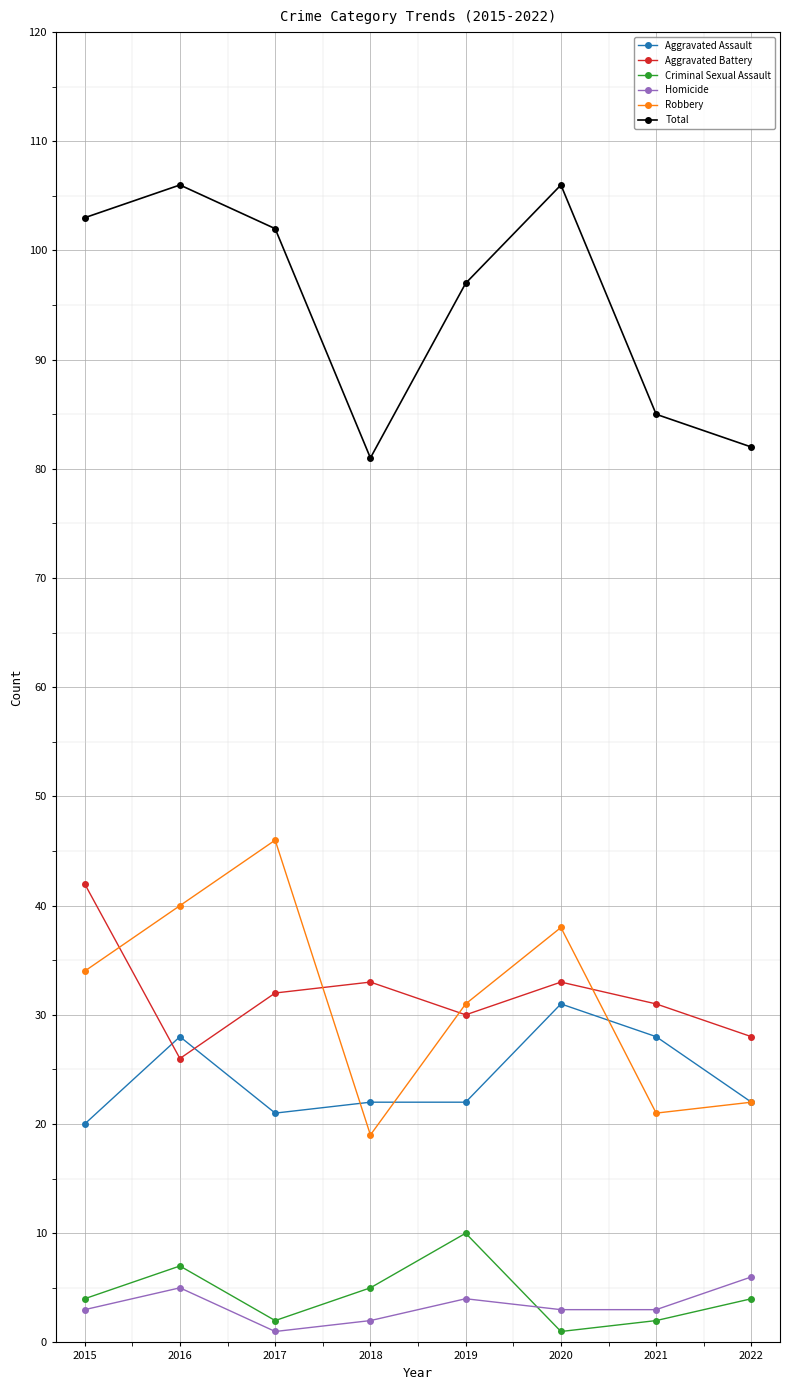

Is it true that Robbery equals 24 at 2016?

False